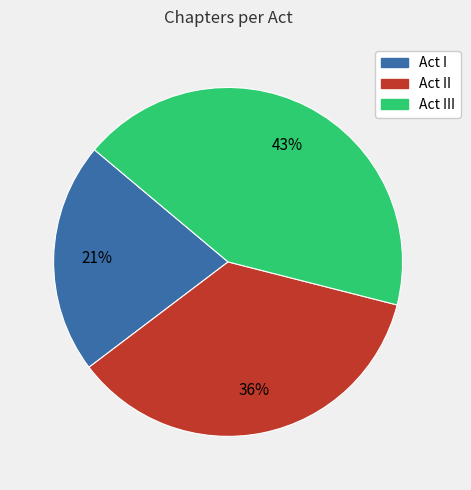

To the nearest percent, what is the average slice percentage?

33%